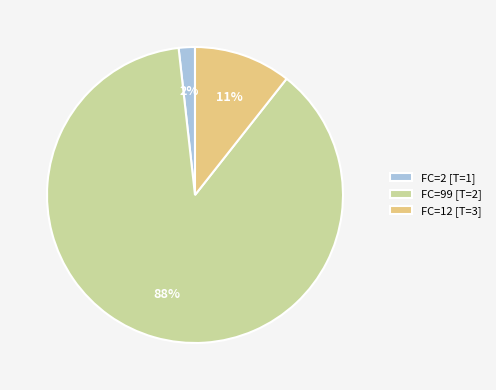

What percentage is the FC=2 [T=1] slice, to the nearest percent?

2%